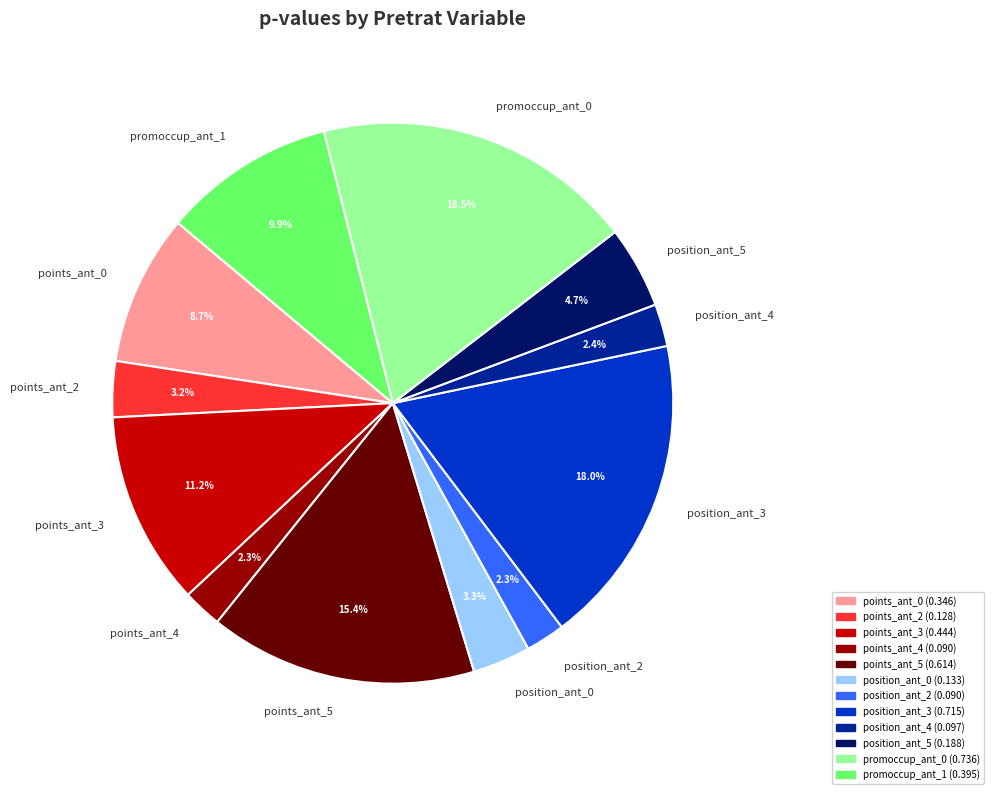

What is the largest slice in the pie chart?

promoccup_ant_0